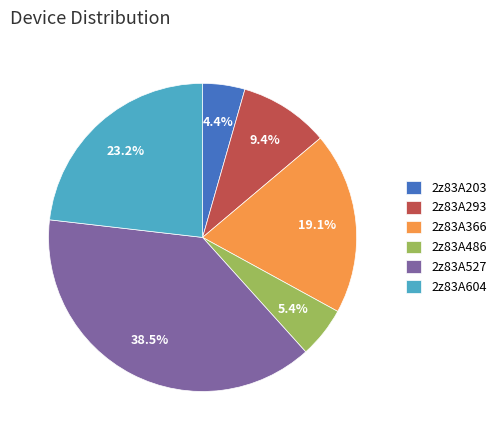

Which has a higher value, 2z83A366 or 2z83A486?

2z83A366